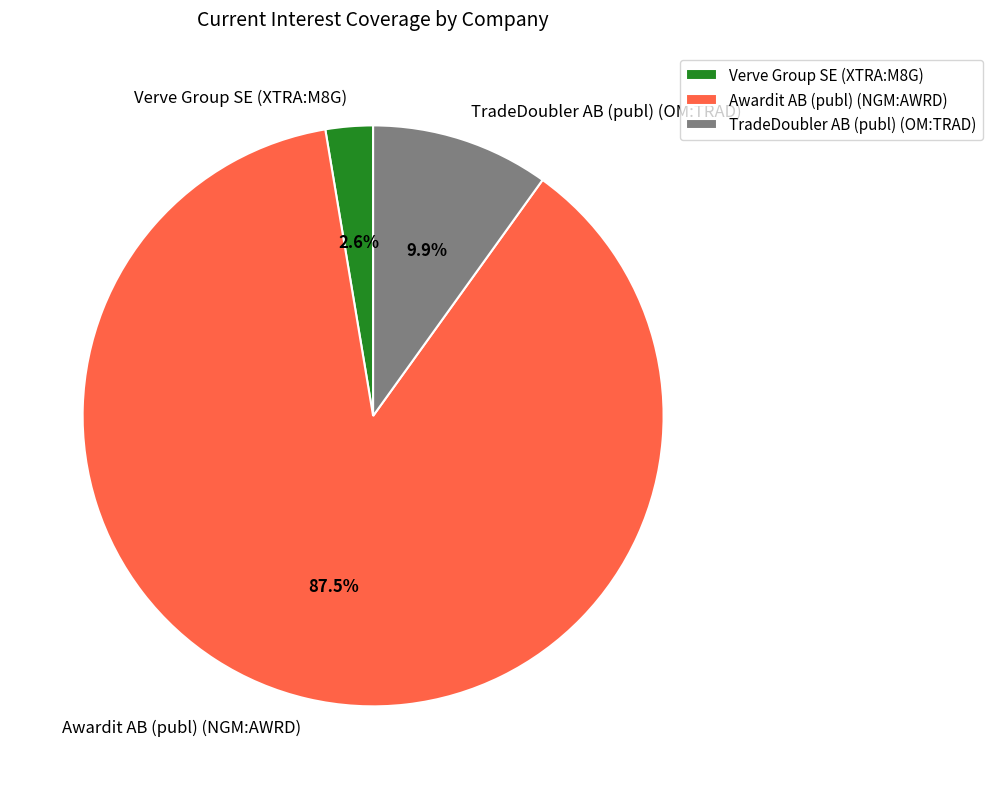

Does TradeDoubler AB (publ) (OM:TRAD) represent more than half of the total?

No